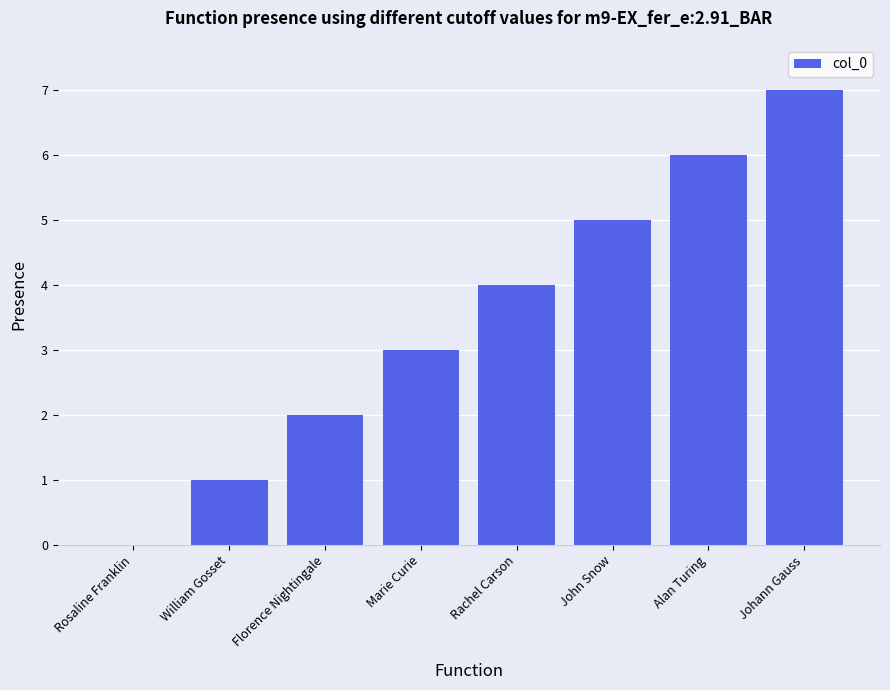

Count the number of data series in this chart.

1